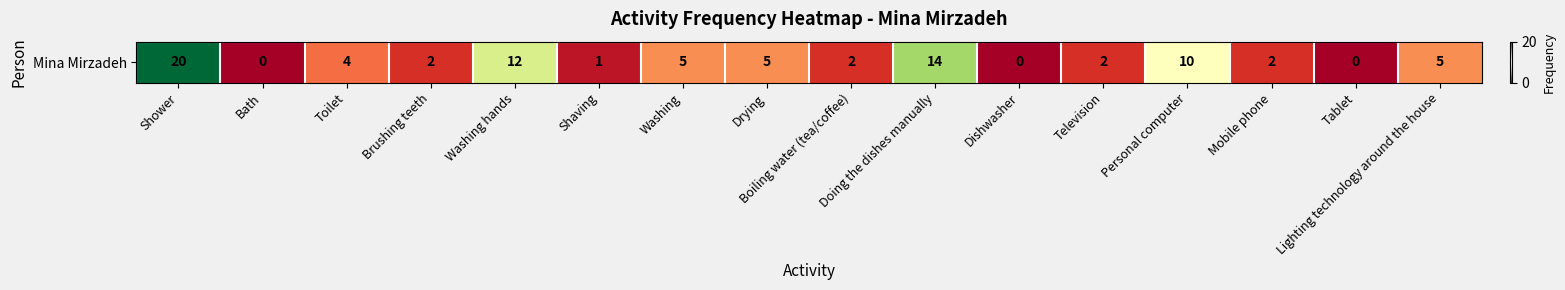

What is the sum of all values?

84